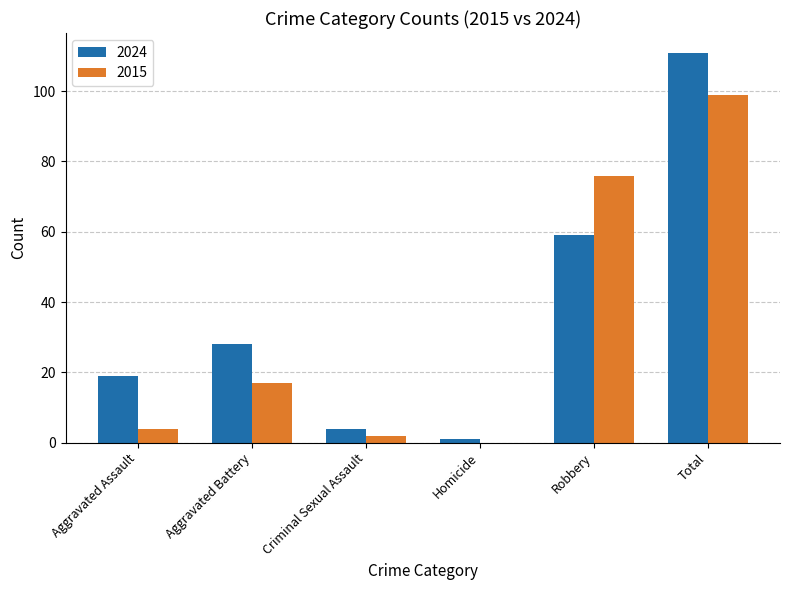

Is the value of 2015 at Robbery greater than the value of 2024 at Total?

No